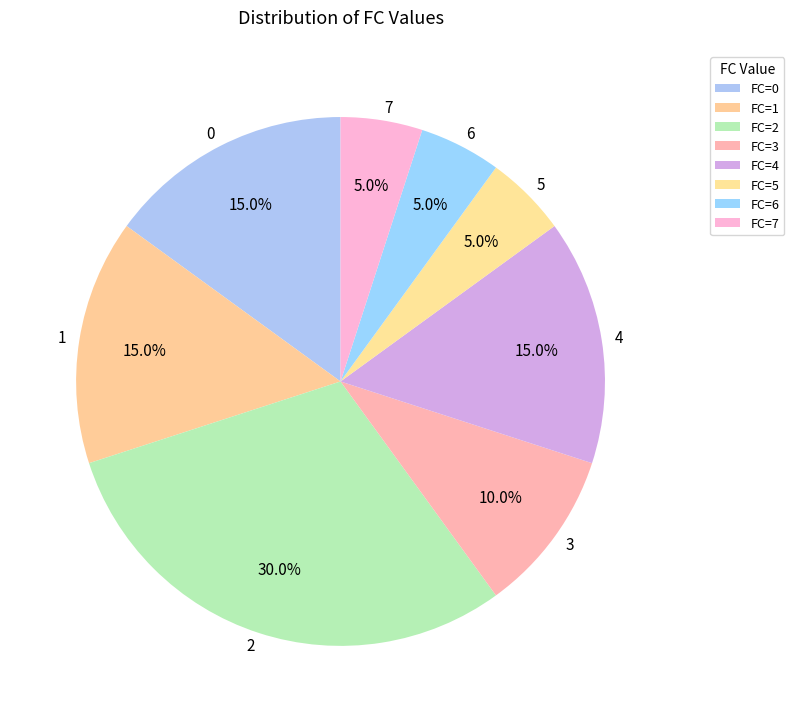

Does any single category account for the majority?

No